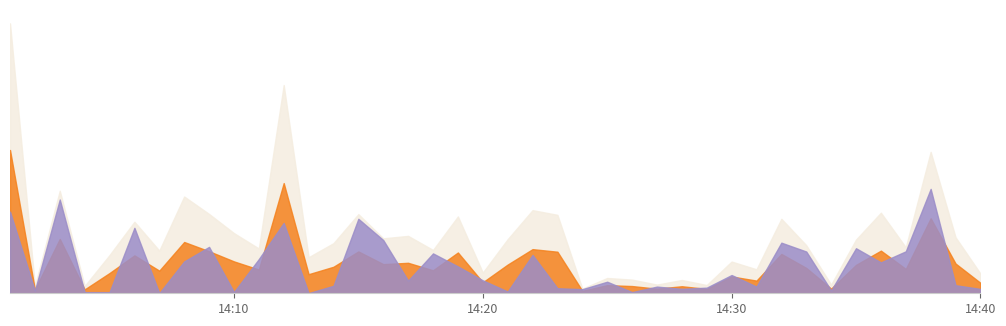

What is the sum of the quote_asset_volume values at 1687530780000 and 1687530420000?

33971.5